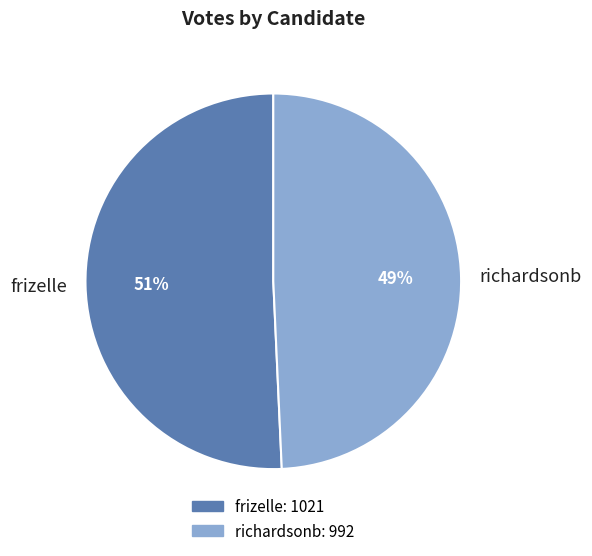

Do richardsonb and frizelle together represent more than half of the pie?

Yes